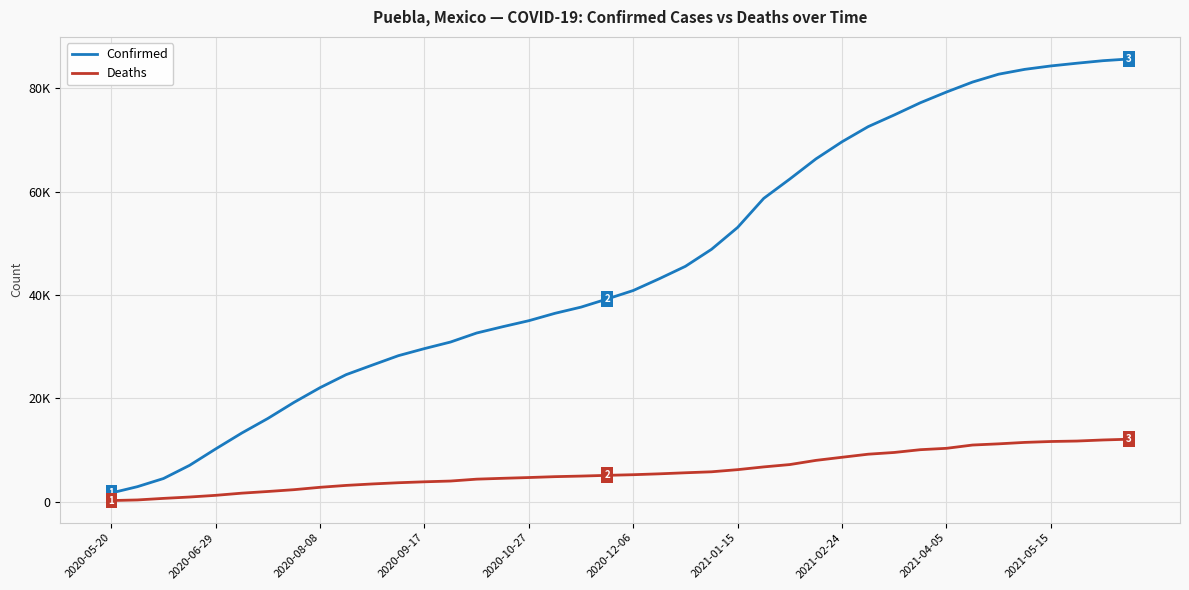

Does the chart display data point markers on the line(s)?

No